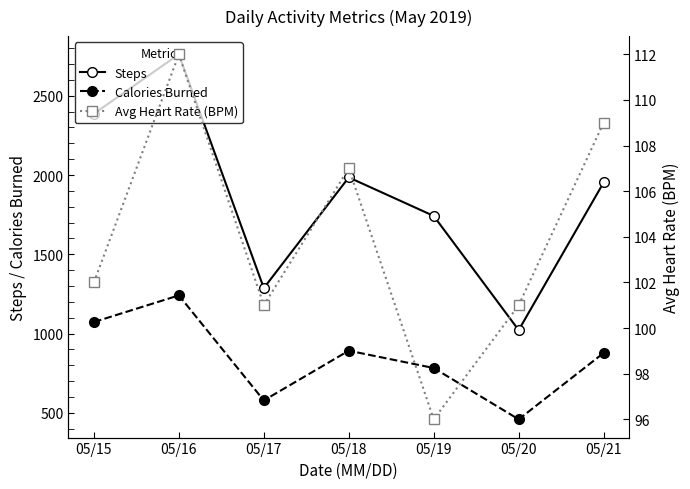

Which series has the largest total across all categories?

Steps